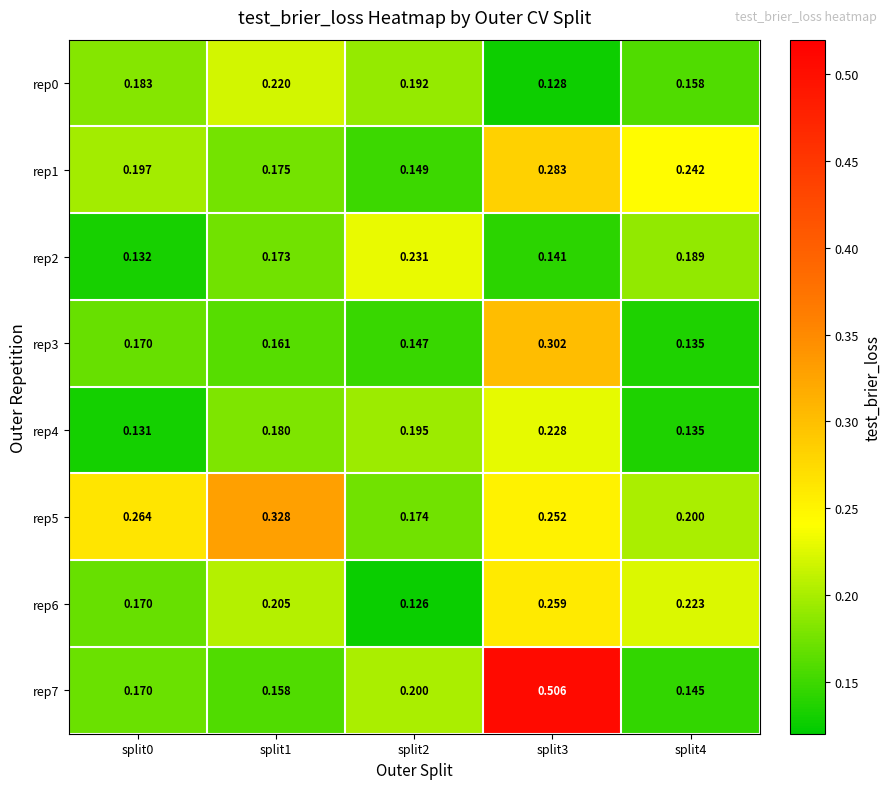

Is the value of rep7 at split1 greater than the value of rep3 at split0?

No